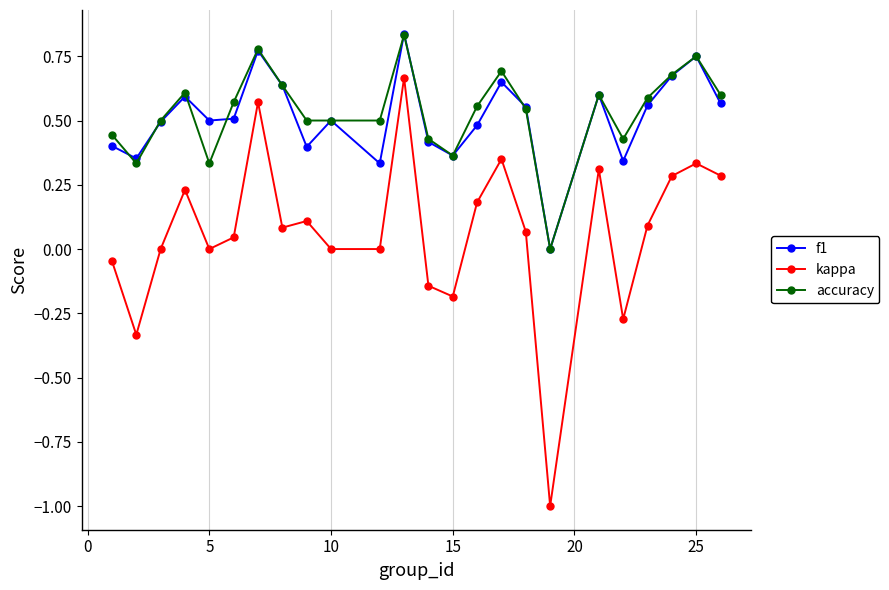

True or false: f1 and kappa intersect in this chart.

False